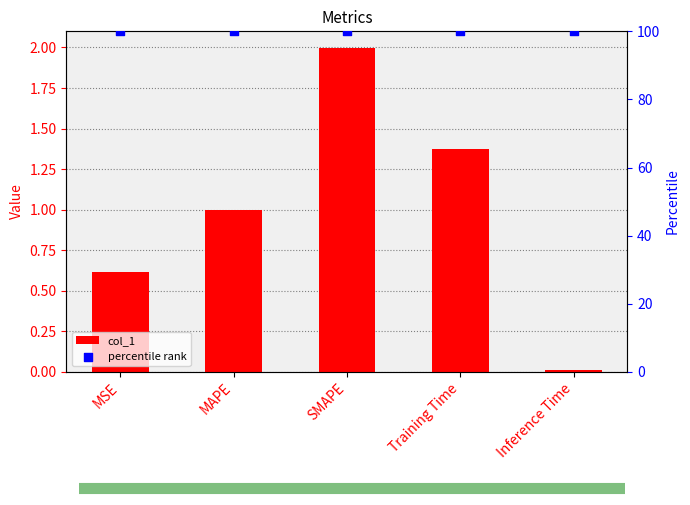

Which series reaches the maximum Y coordinate?

percentile rank